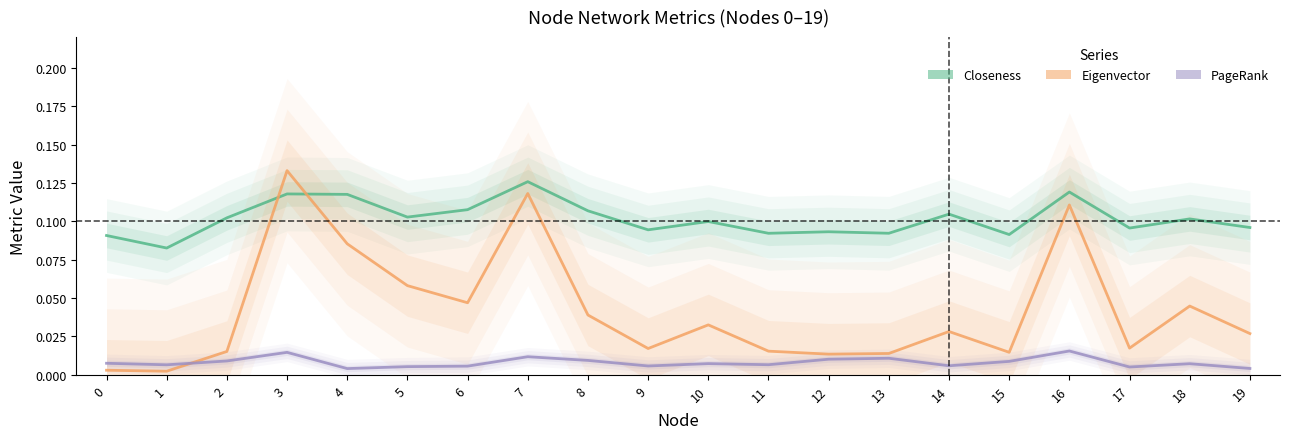

Which series has the largest range (max minus min)?

Eigenvector